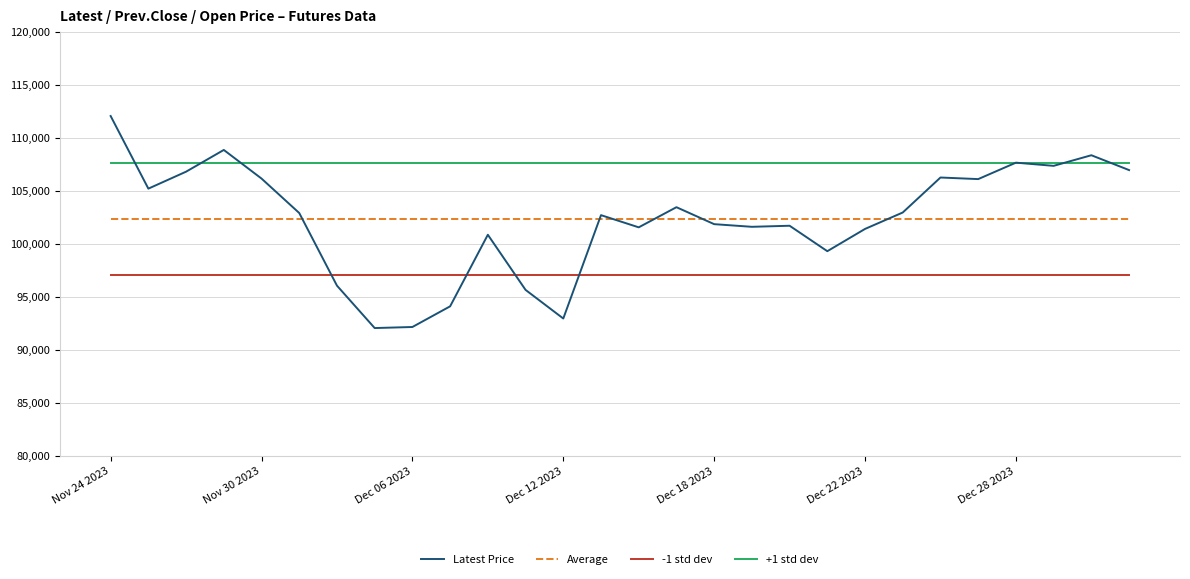

Which series has the largest total across all categories?

+1 std dev